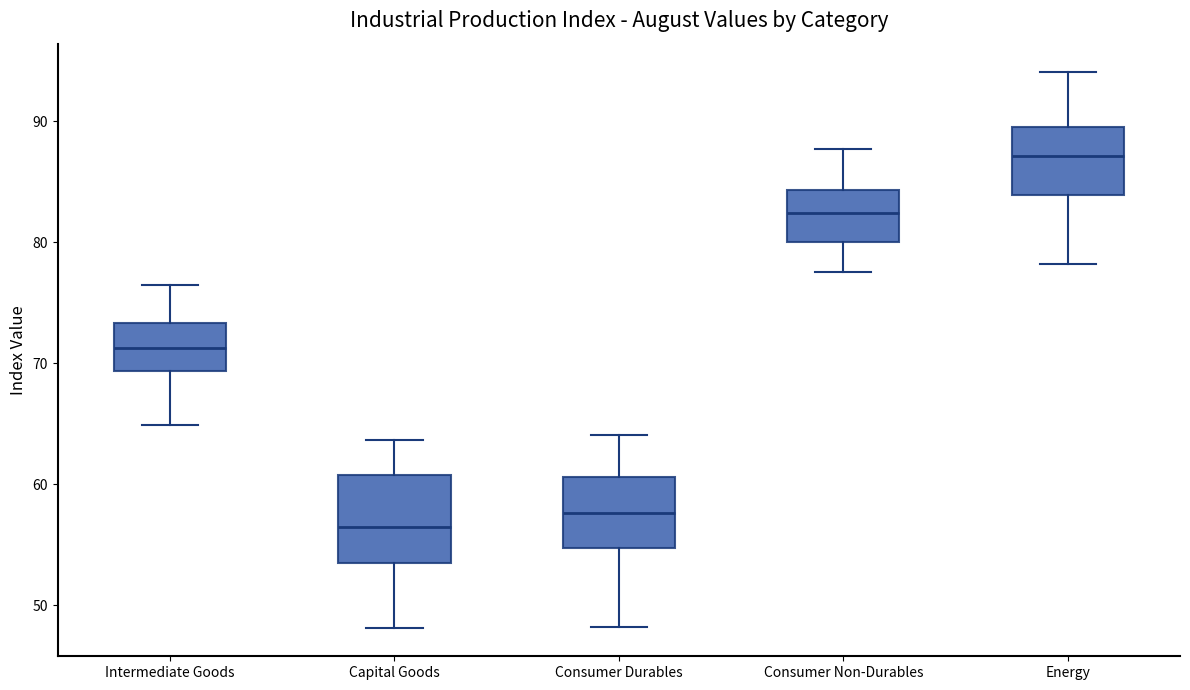

Which box is the tallest, from its lower edge to its upper edge?

Capital Goods